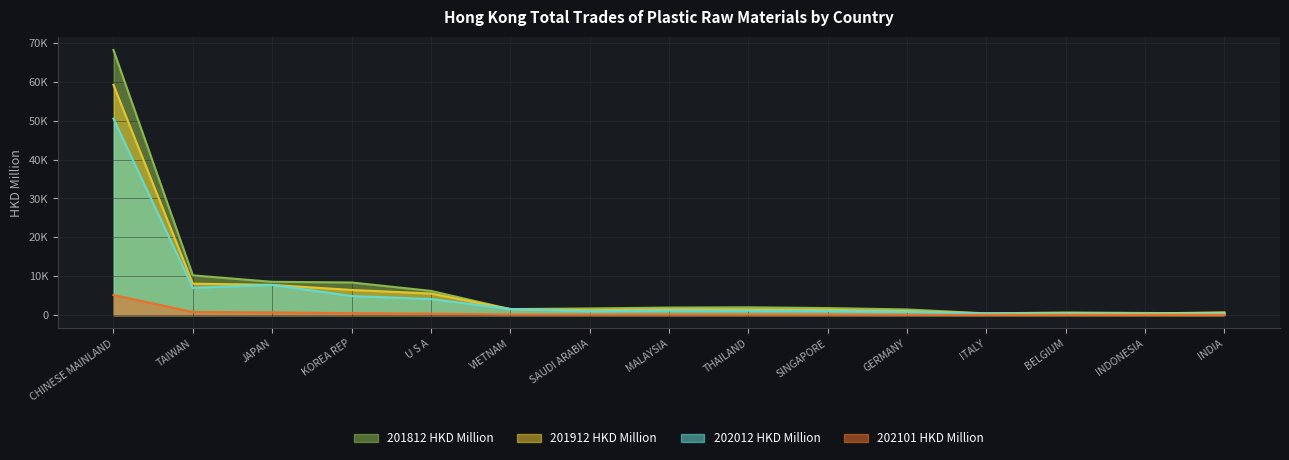

Read the 201812 HKD Million value at BELGIUM.

675.3